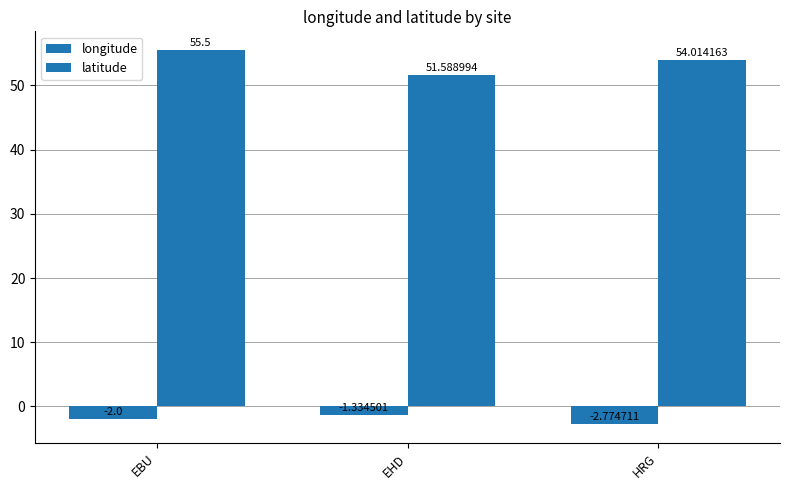

List the series in order of their overall mean, highest first.

latitude, longitude